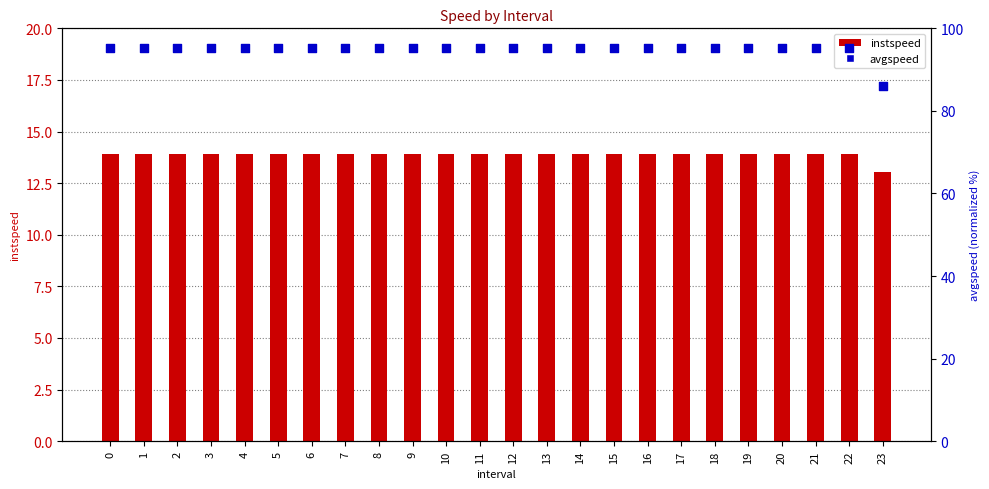

Which series has the largest total across all categories?

avgspeed